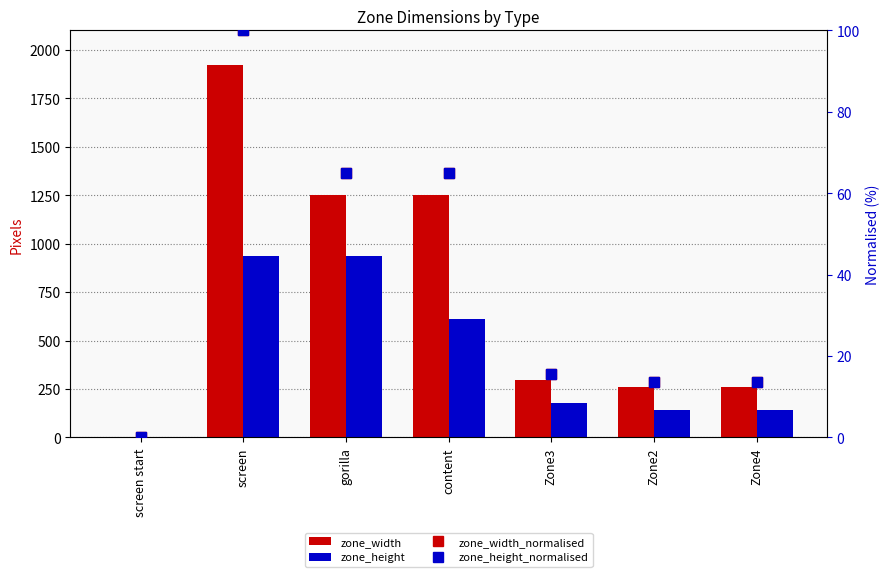

The zone_height series shows 178.0 at Zone3. True or false?

True